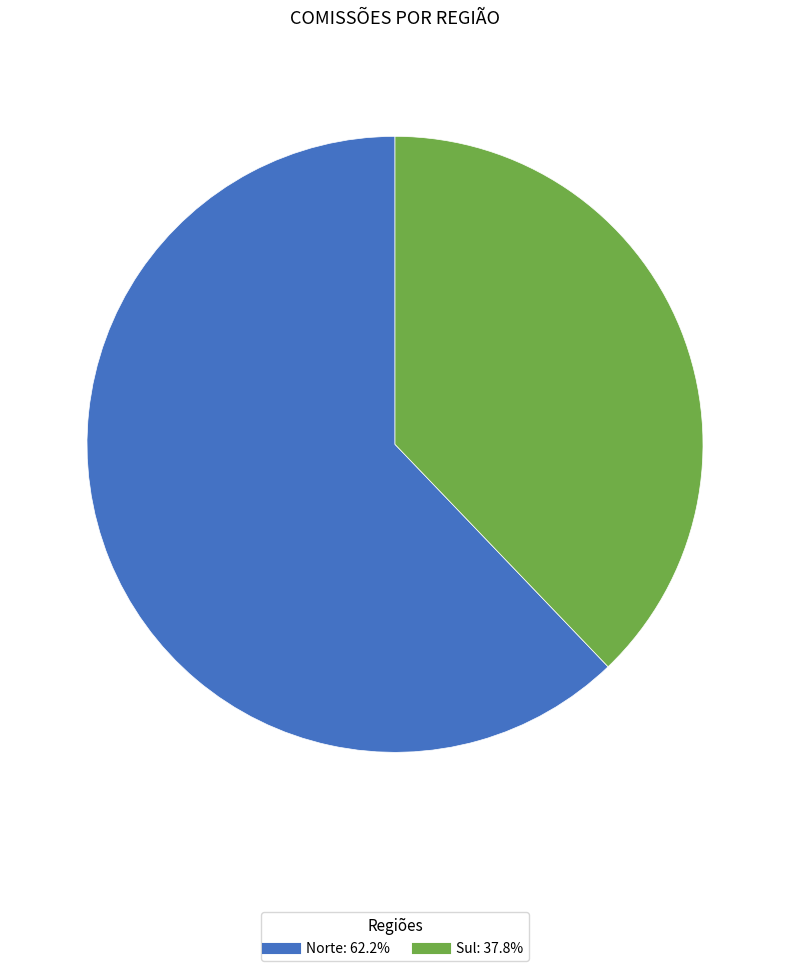

Do Norte and Sul together represent more than half of the pie?

Yes